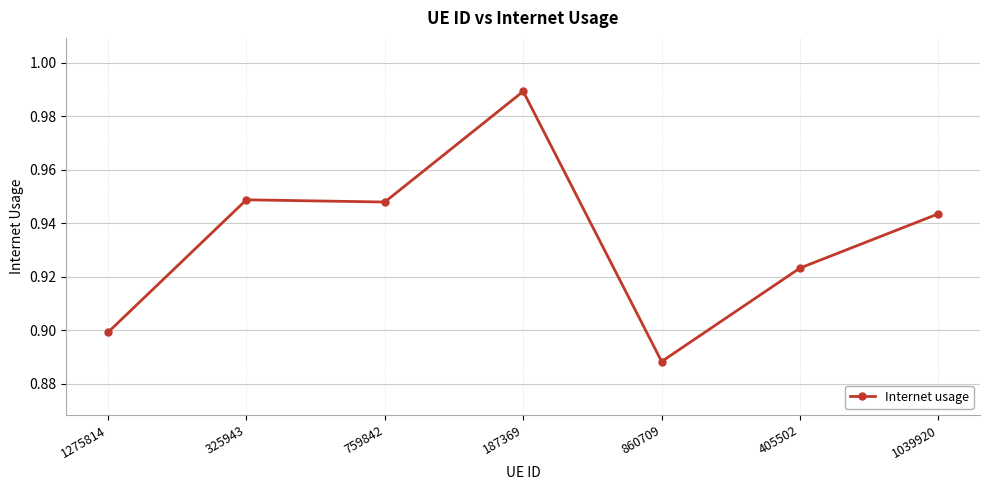

Is it true that the value at 759842 is 0.9?

True